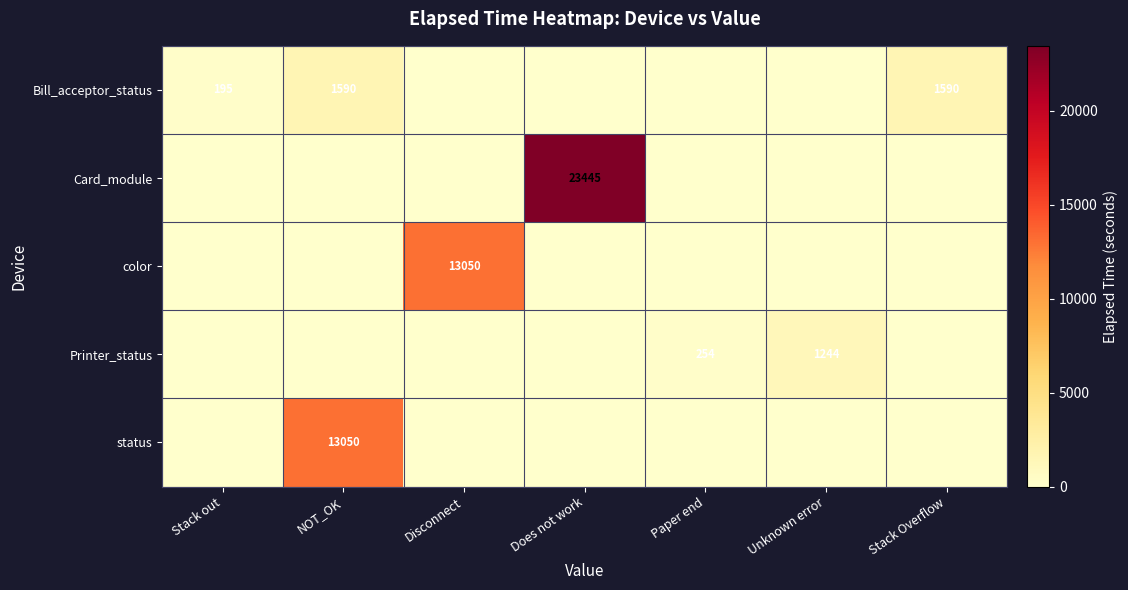

The value of Printer_status at Paper end is 254. True or false?

True